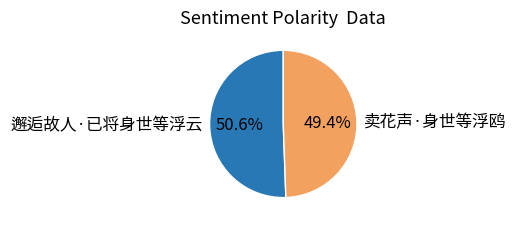

To the nearest percent, what percentage of the pie is 邂逅故人·已将身世等浮云?

51%